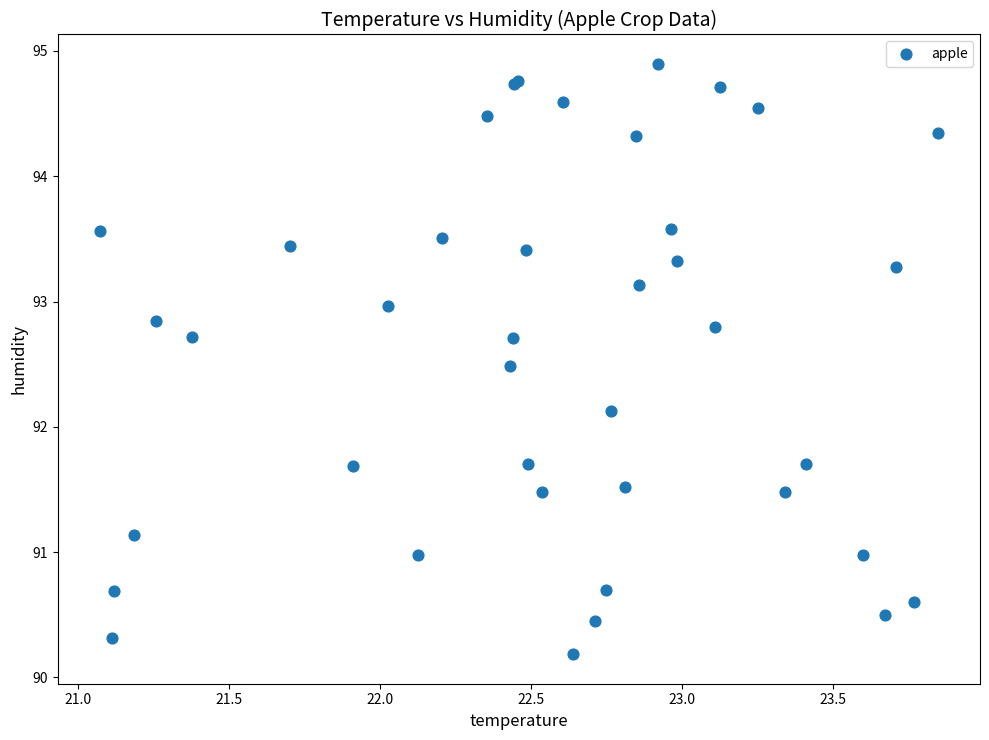

What Y value in the scatter plot is closest to 92?

92.1